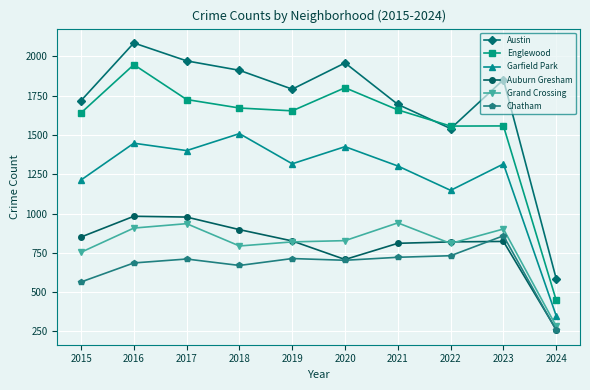

True or false: Auburn Gresham and Austin cross at least once.

False